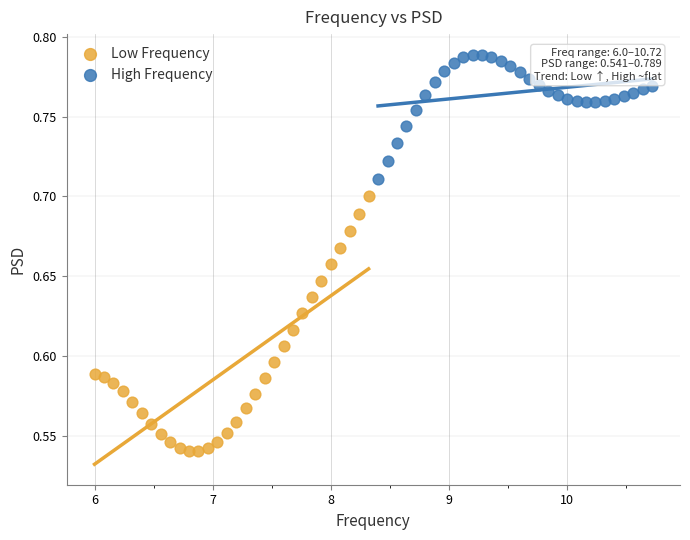

Which series contains the lowest Y value?

Low Frequency